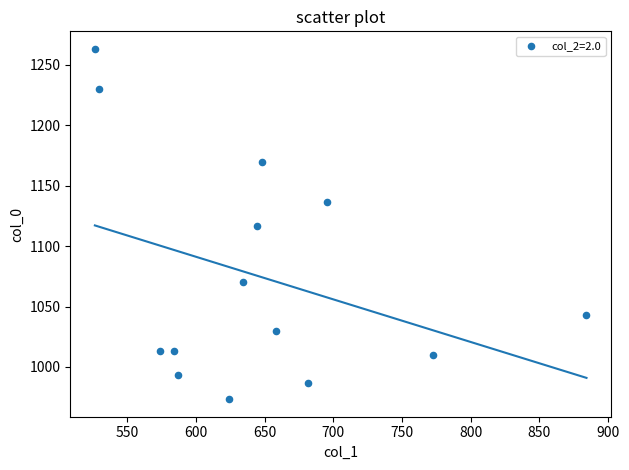

What is the range of Y values (max minus min)?

290.0